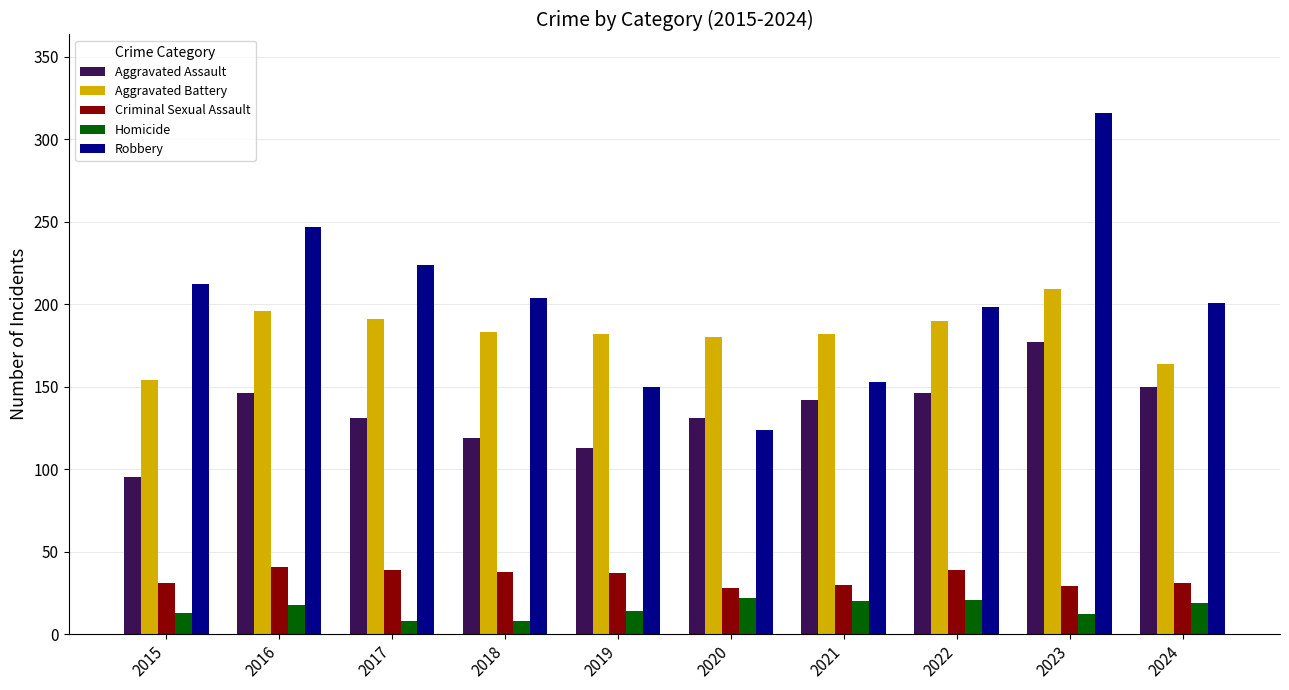

List the series in order of their peak value, highest first.

Robbery, Aggravated Battery, Aggravated Assault, Criminal Sexual Assault, Homicide